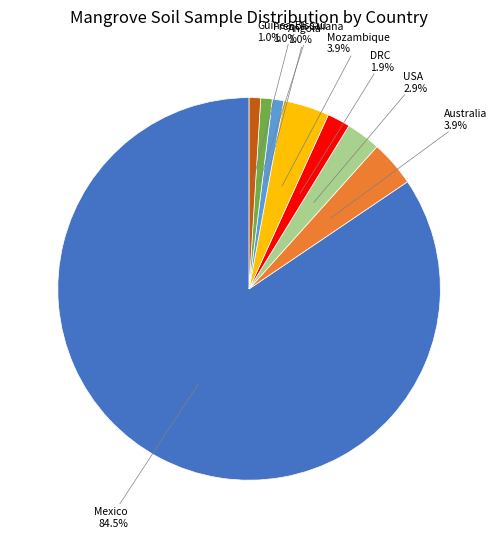

Does any single category account for the majority?

Yes